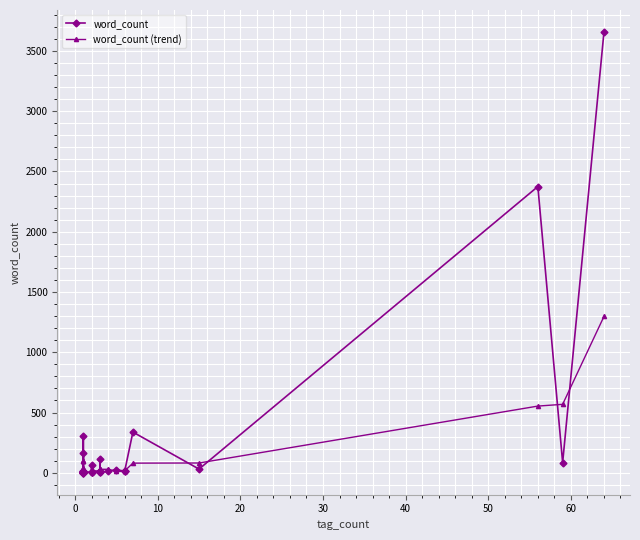

Which has a higher value, 5 or 1?

5